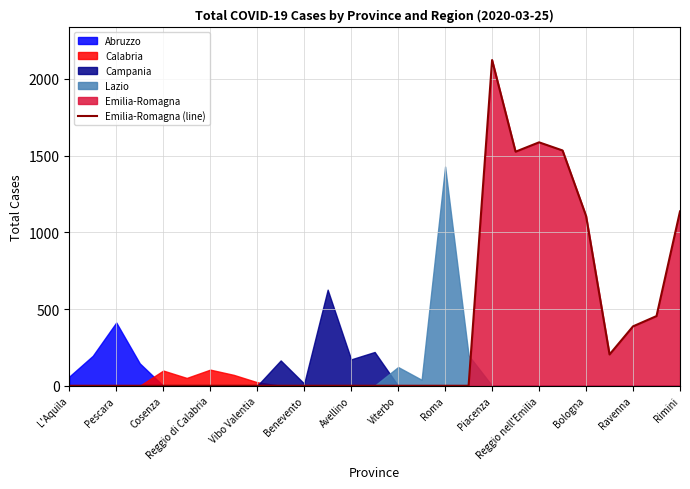

What is the highest value of the Emilia-Romagna (line) series?

2122